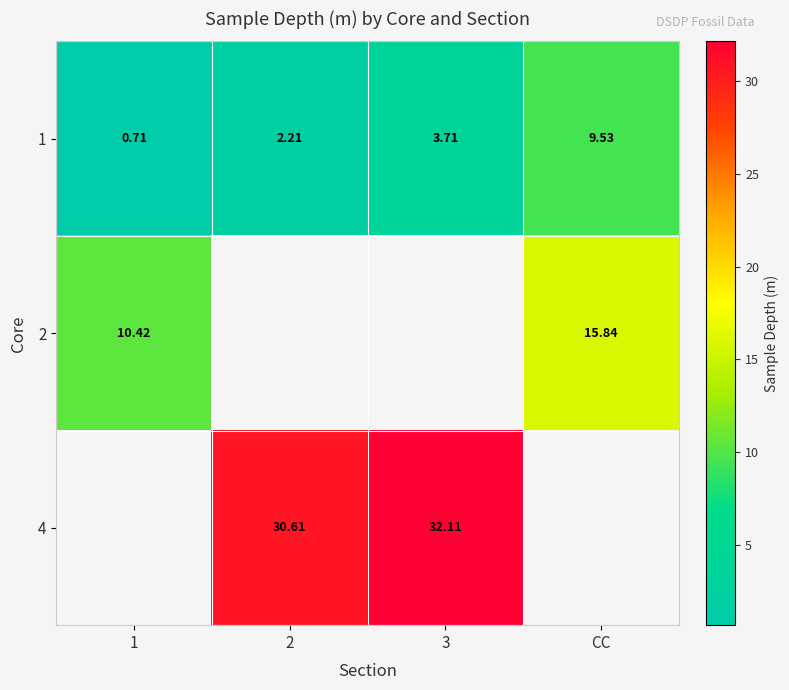

How many data points in 1 are less than 3?

2